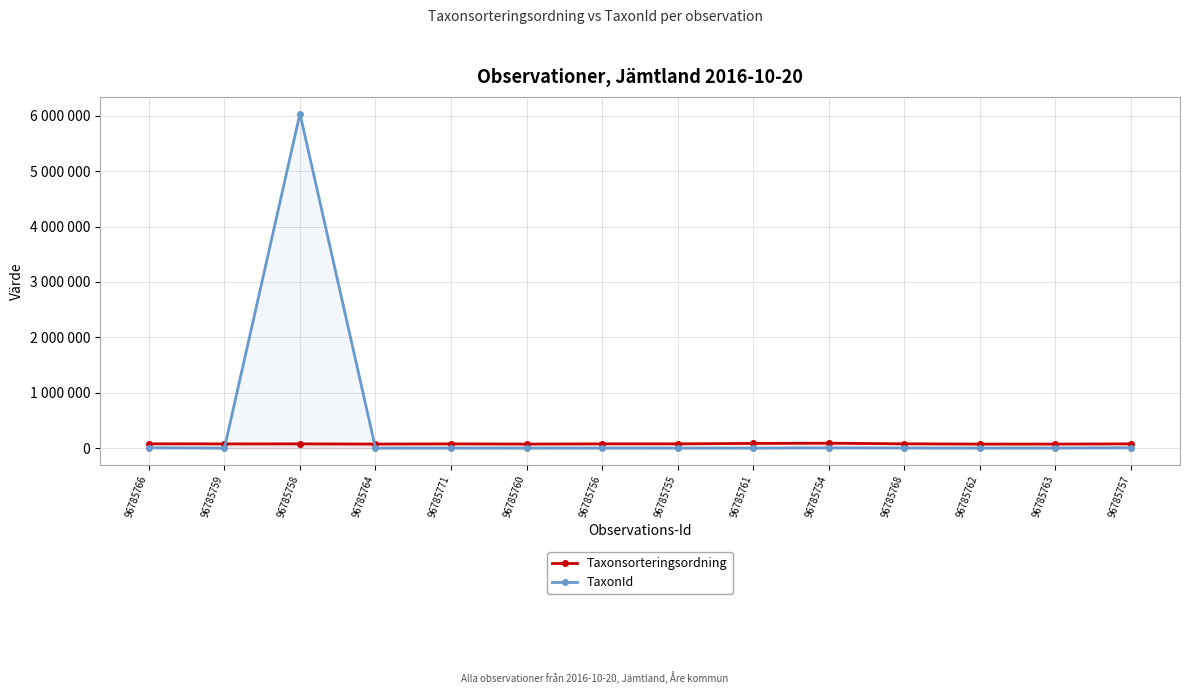

Does the chart display data point markers on the line(s)?

Yes